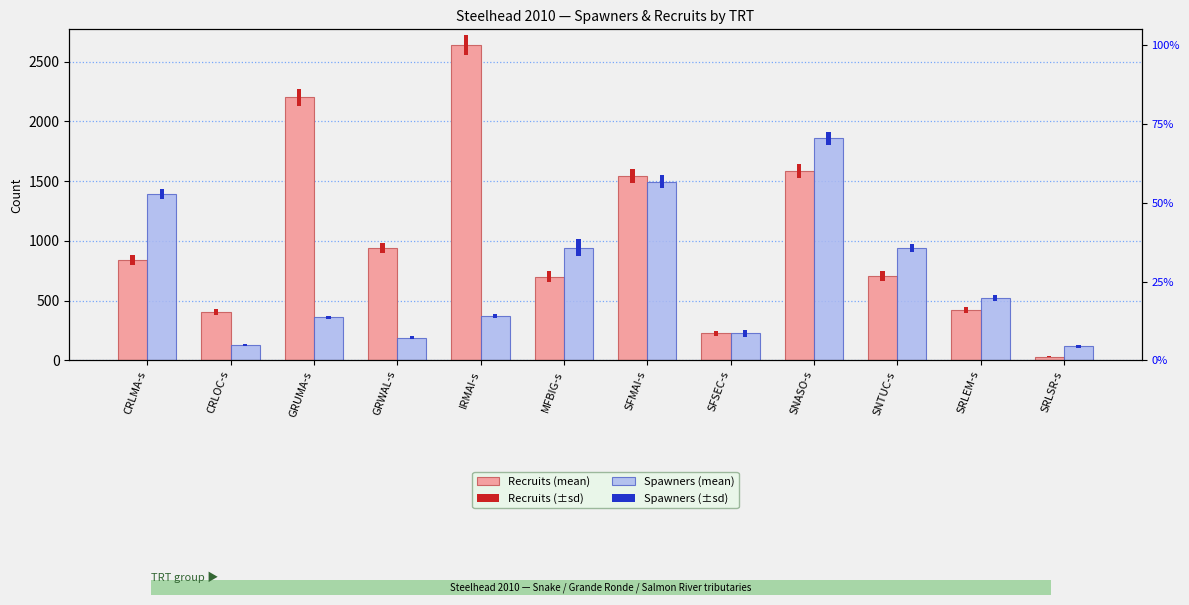

How many bars are there in each group?

4